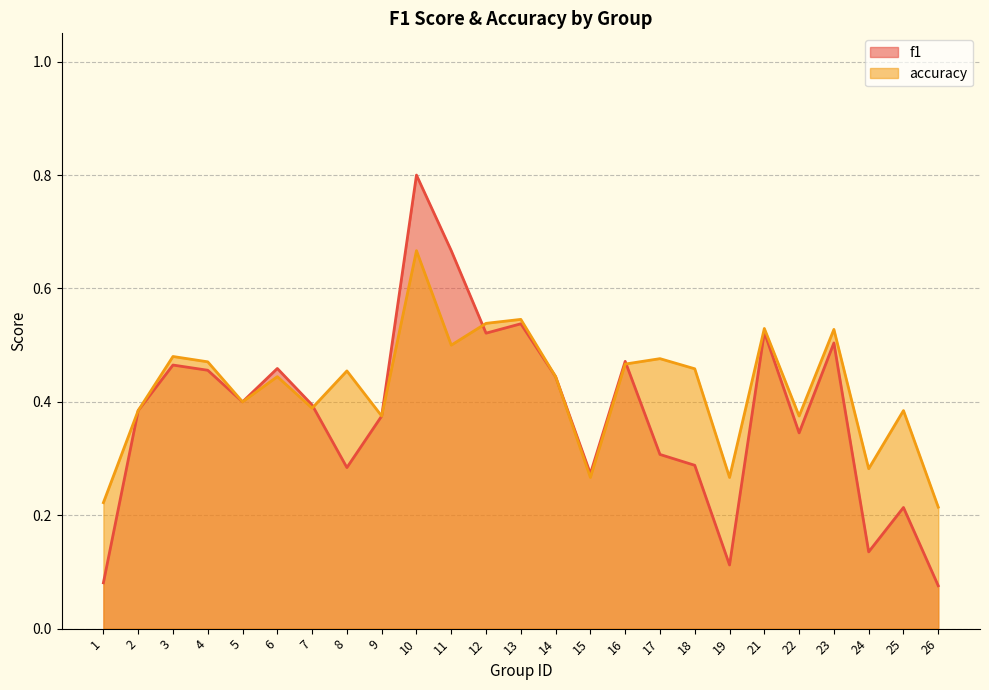

Does the chart have visible grid lines?

Yes